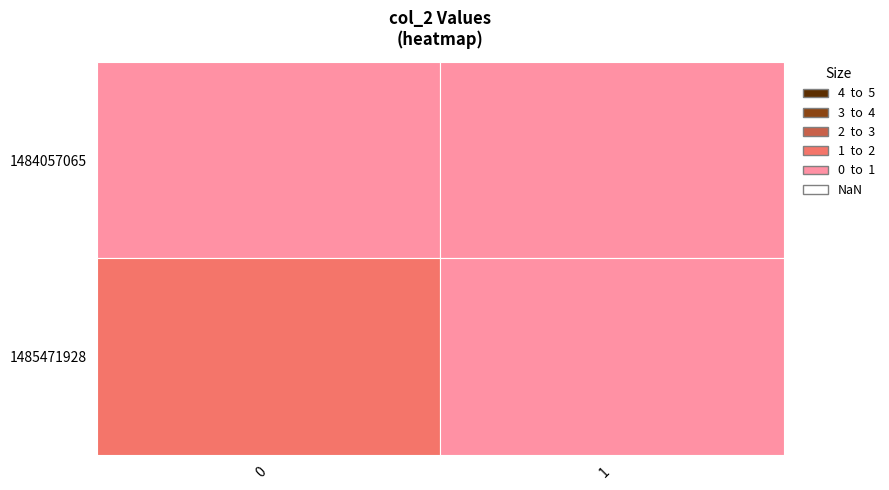

What is the difference between the highest and lowest values at 0?

1